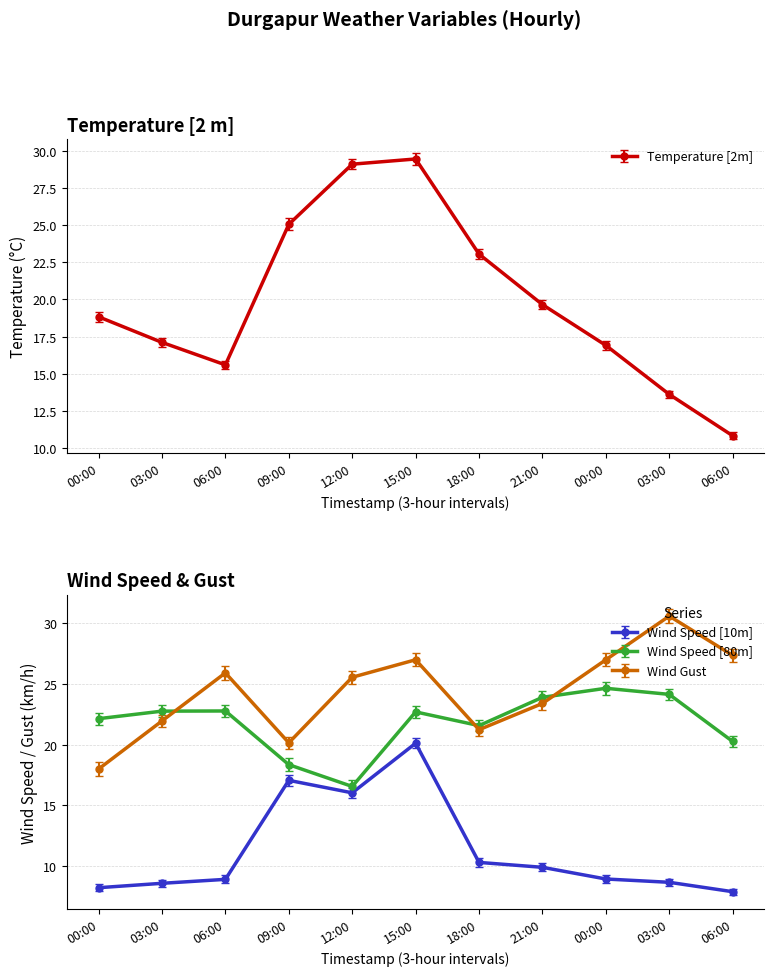

What is the difference between the maximum and minimum values in the Wind Gust series?

12.6